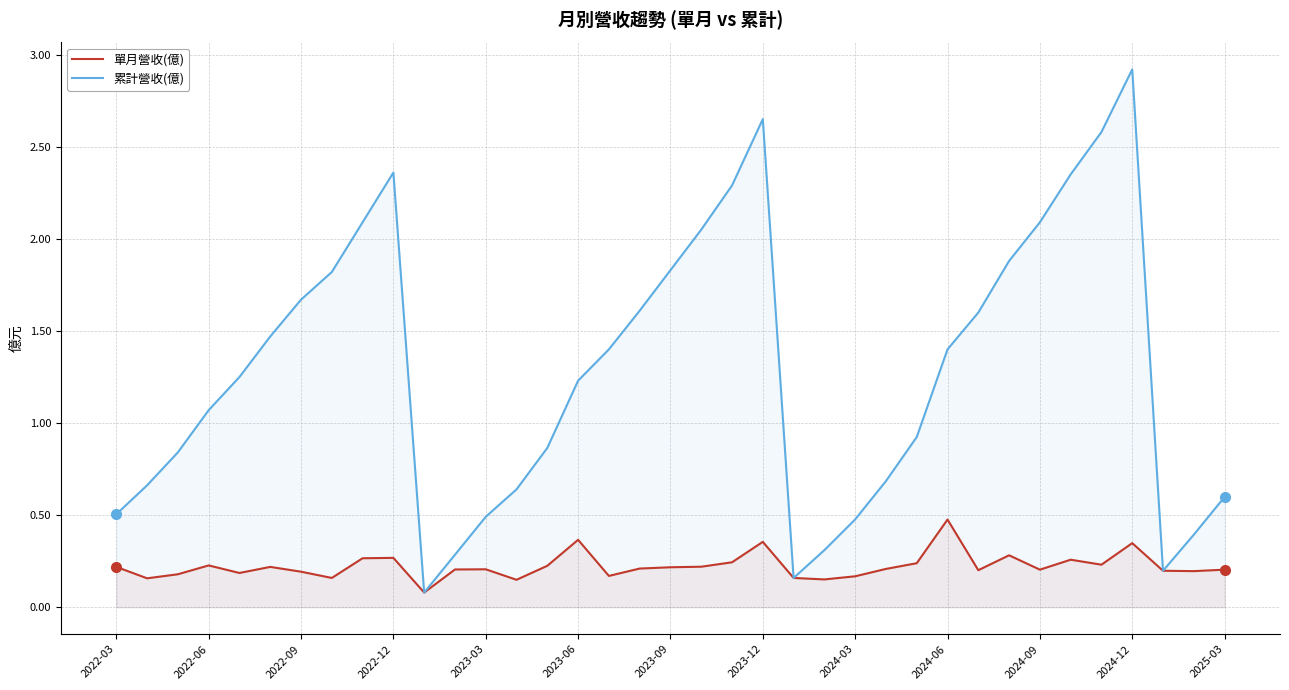

Reading left to right, list all the values displayed in this chart.

單月營收(億): 0.2	0.2	0.2	0.2	0.2	0.2	0.2	0.2	0.3	0.3	0.1	0.2	0.2	0.1	0.2	0.4	0.2	0.2	0.2	0.2	0.2	0.4	0.2	0.2	0.2	0.2	0.2	0.5	0.2	0.3	0.2	0.3	0.2	0.3	0.2	0.2	0.2
累計營收(億): 0.5	0.7	0.8	1.1	1.2	1.5	1.7	1.8	2.1	2.4	0.1	0.3	0.5	0.6	0.9	1.2	1.4	1.6	1.8	2.0	2.3	2.6	0.2	0.3	0.5	0.7	0.9	1.4	1.6	1.9	2.1	2.4	2.6	2.9	0.2	0.4	0.6